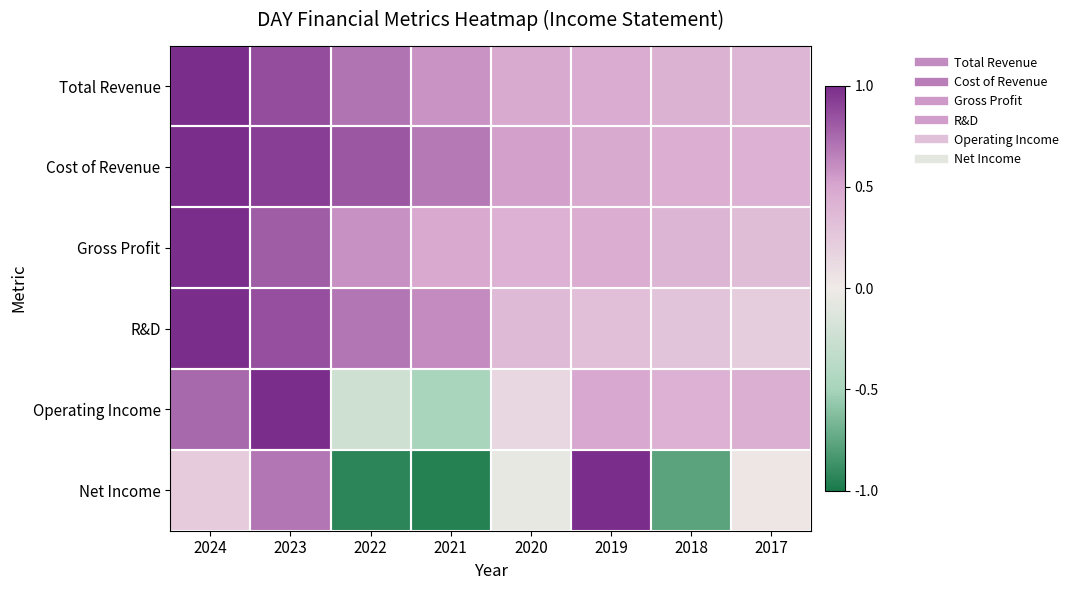

How many series are shown in this chart?

6